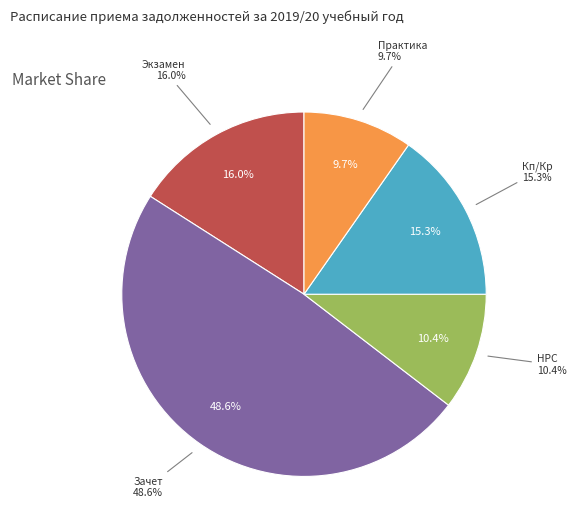

Is 11 the majority of the pie?

No